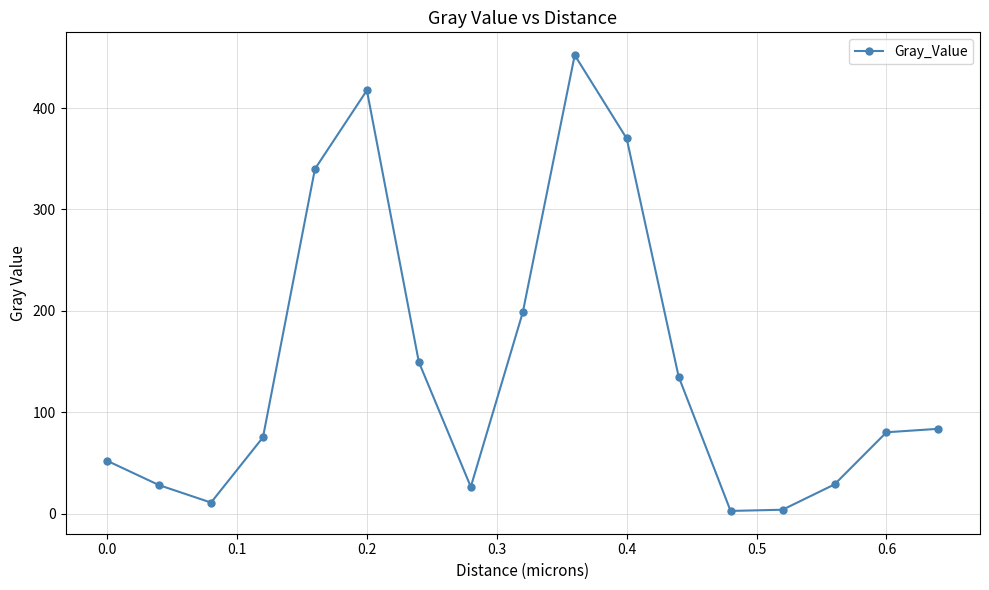

Is this an area chart (filled region under the line)?

No